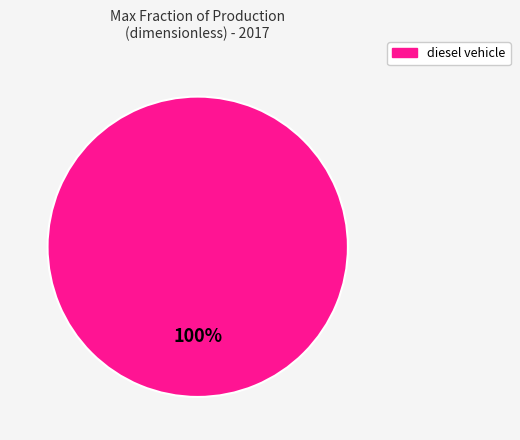

Does any single category account for the majority?

Yes